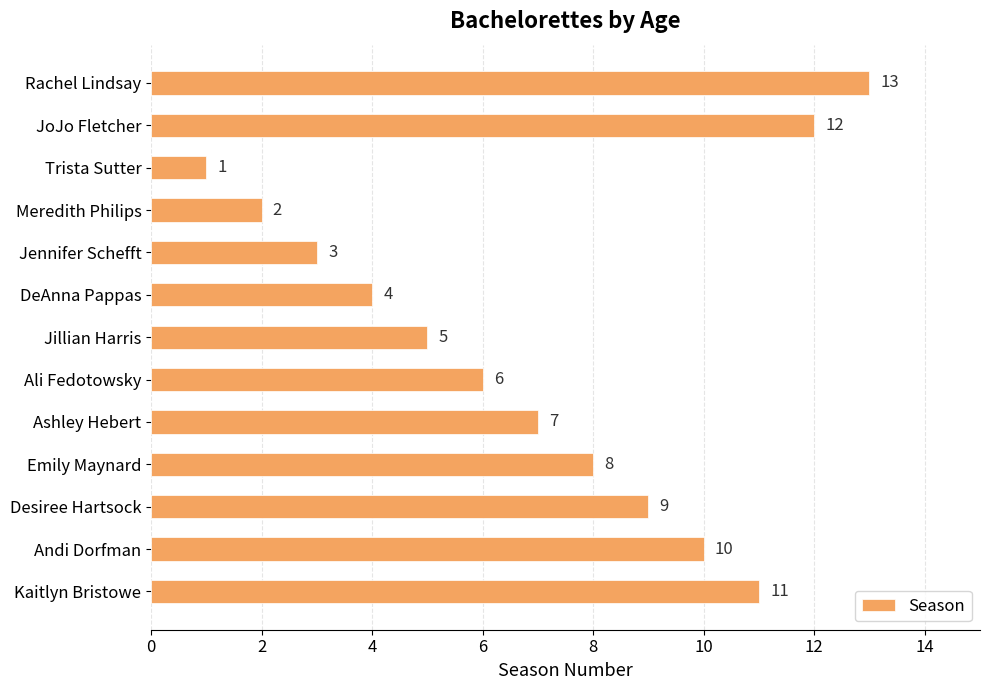

List the labels in order of value, largest first.

Rachel Lindsay, JoJo Fletcher, Kaitlyn Bristowe, Andi Dorfman, Desiree Hartsock, Emily Maynard, Ashley Hebert, Ali Fedotowsky, Jillian Harris, DeAnna Pappas, Jennifer Schefft, Meredith Philips, Trista Sutter